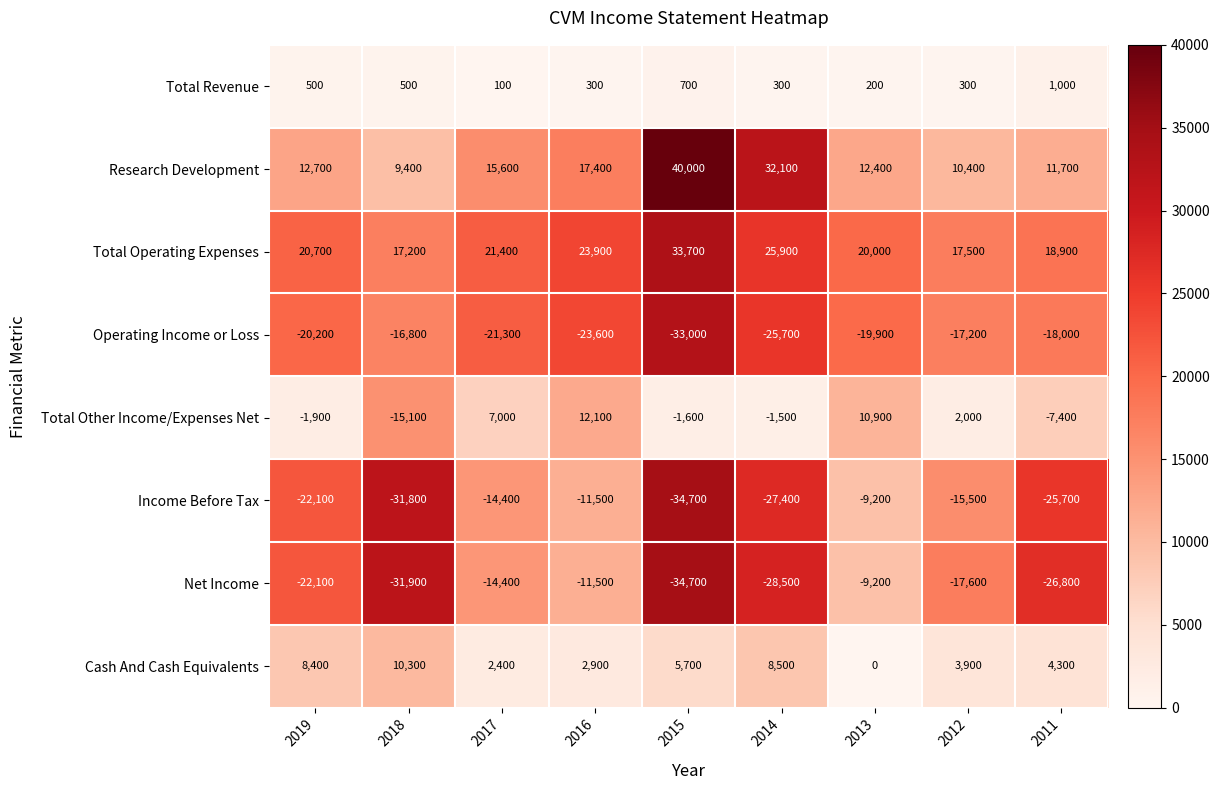

Which series has the largest total across all categories?

Total Operating Expenses